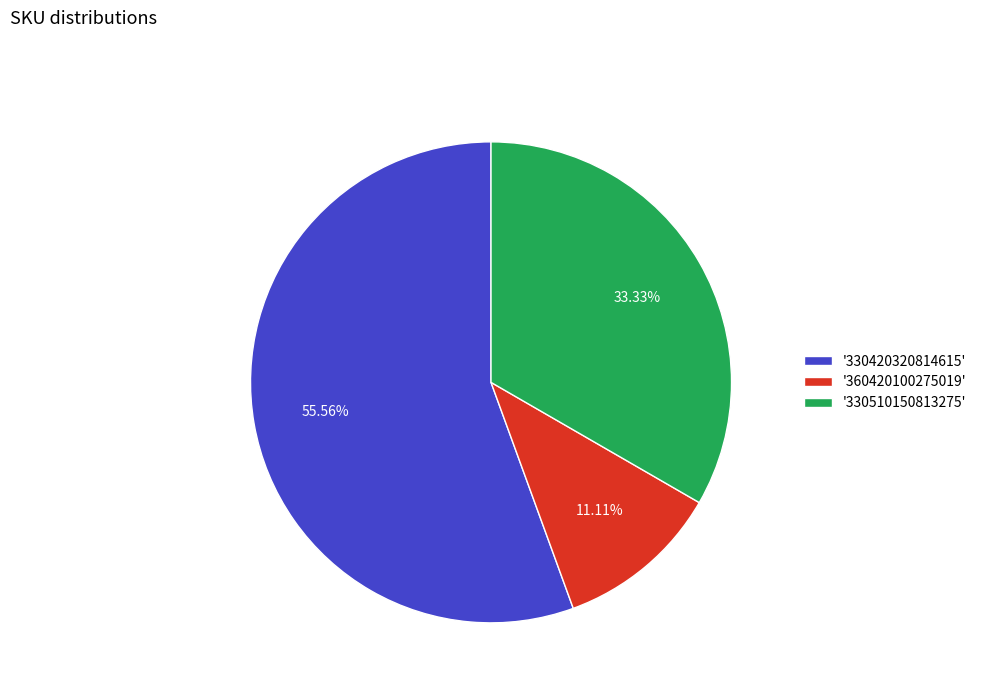

Is the sum of '360420100275019' and '330420320814615' greater than half?

Yes